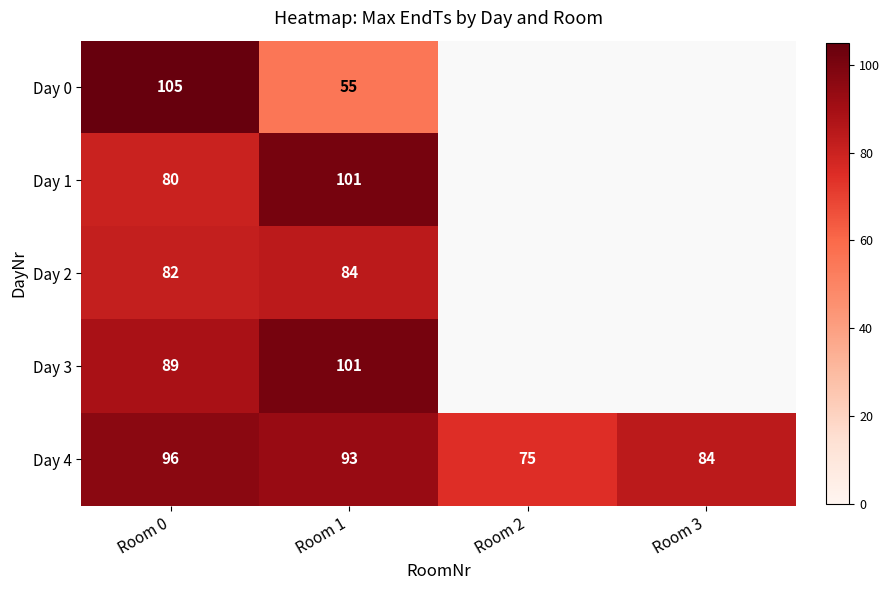

At which label does Day 4 first exceed 93?

Room 0